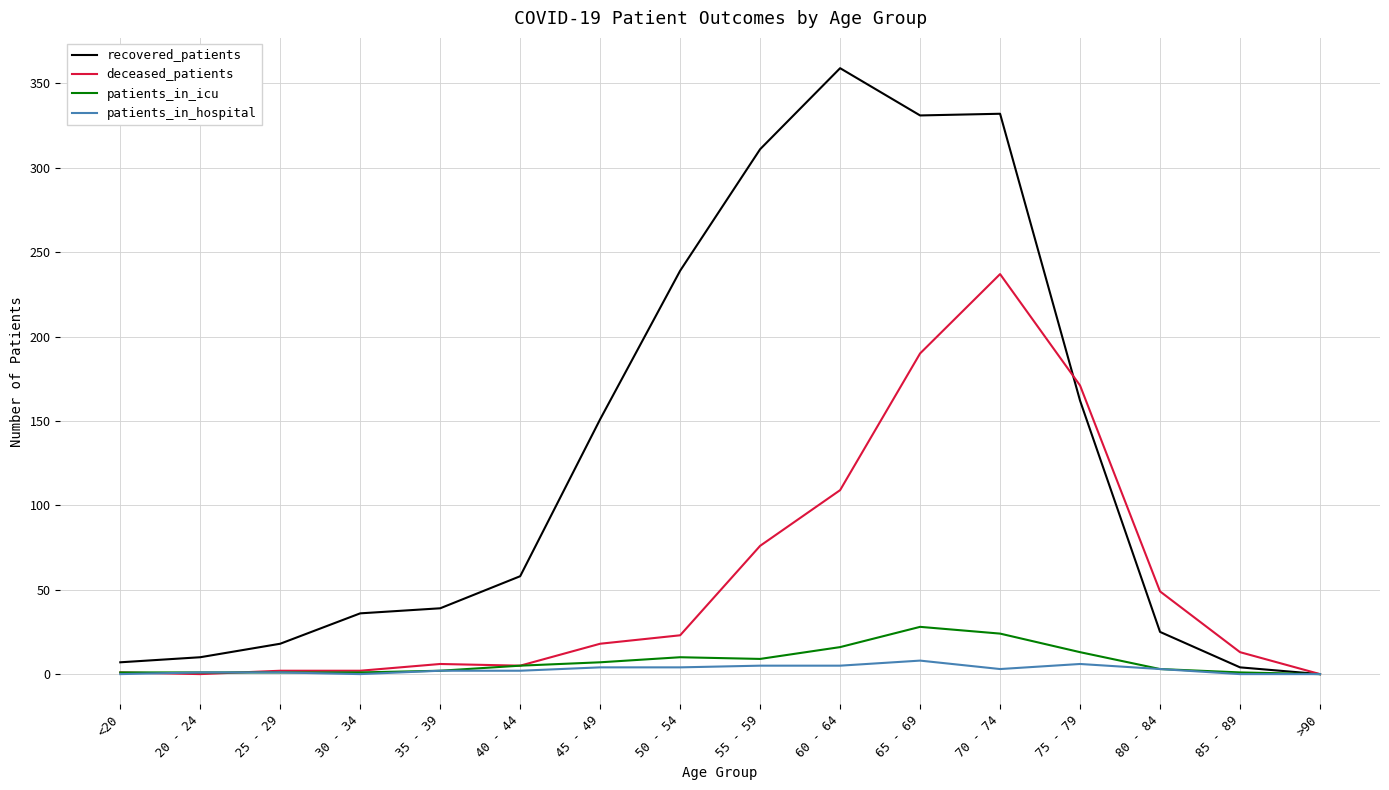

What is the spread (max minus min) of values at 75 - 79?

165